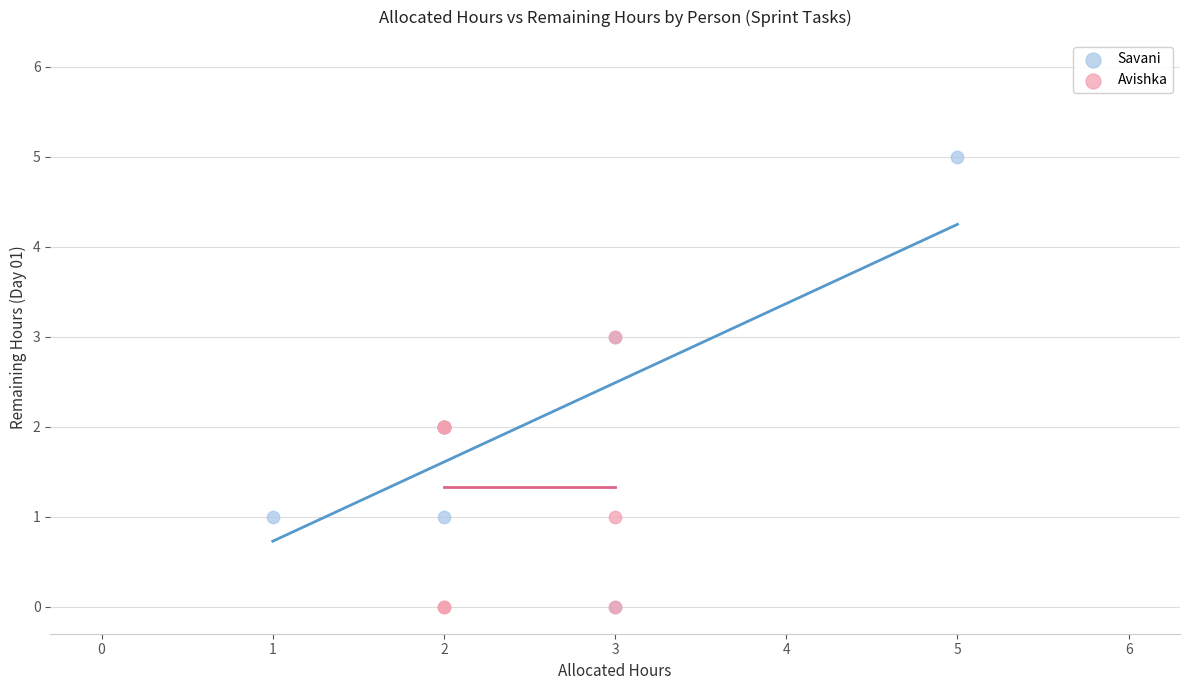

Which series contains the highest Y value?

Savani